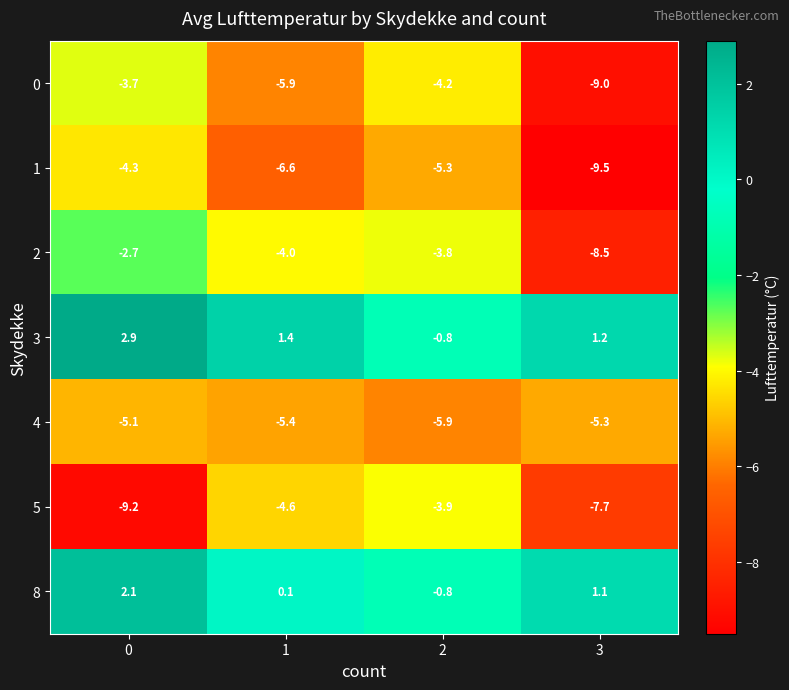

How many series are shown in this chart?

7